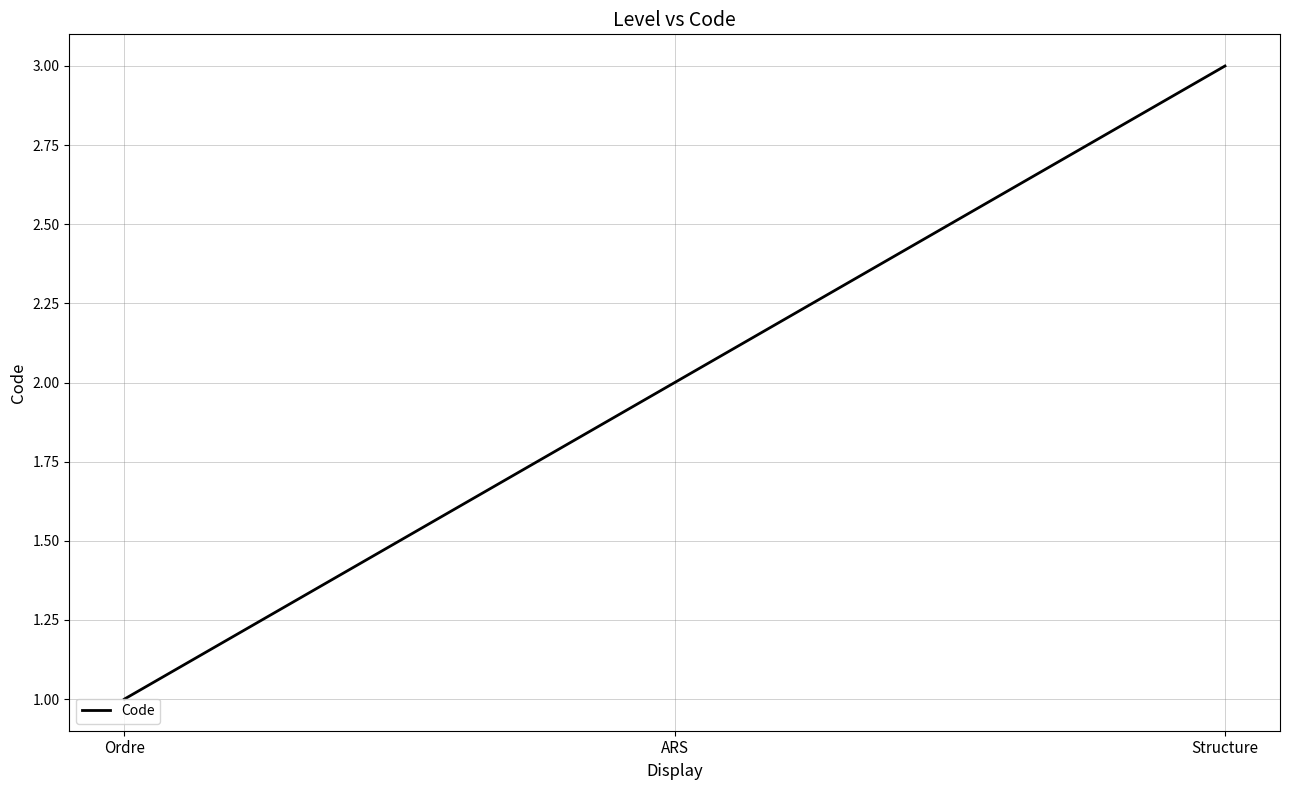

Rank the categories by value from highest to lowest.

Structure, ARS, Ordre